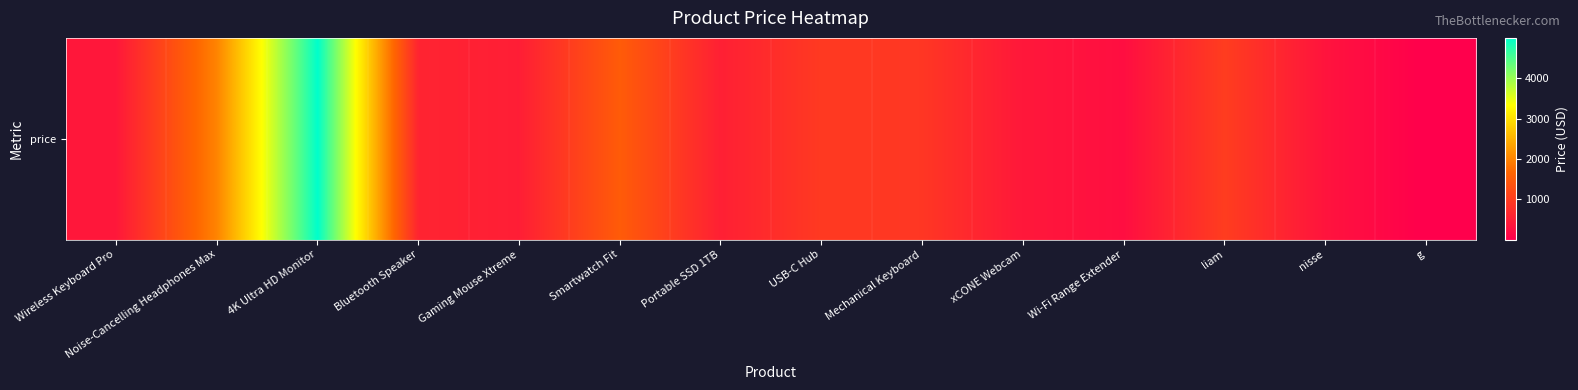

What is the difference between the values at Wireless Keyboard Pro and Gaming Mouse Xtreme?

100.0